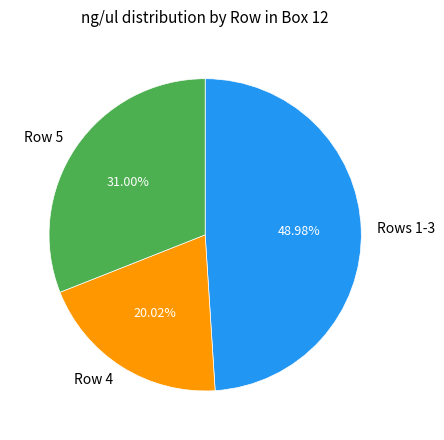

Rank the categories by value from highest to lowest.

Rows 1-3, Row 5, Row 4